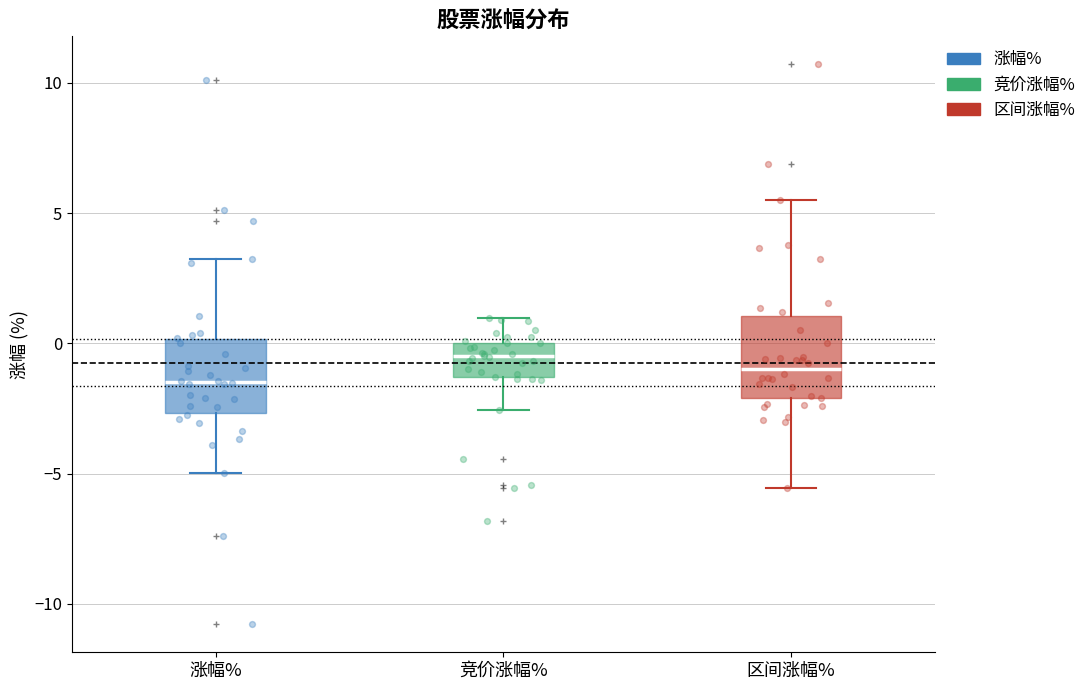

Where does the median line of the box for 区间涨幅% sit on the y-axis? The values are not printed on the chart, so give them approximately, as read against the axis.

-1.0